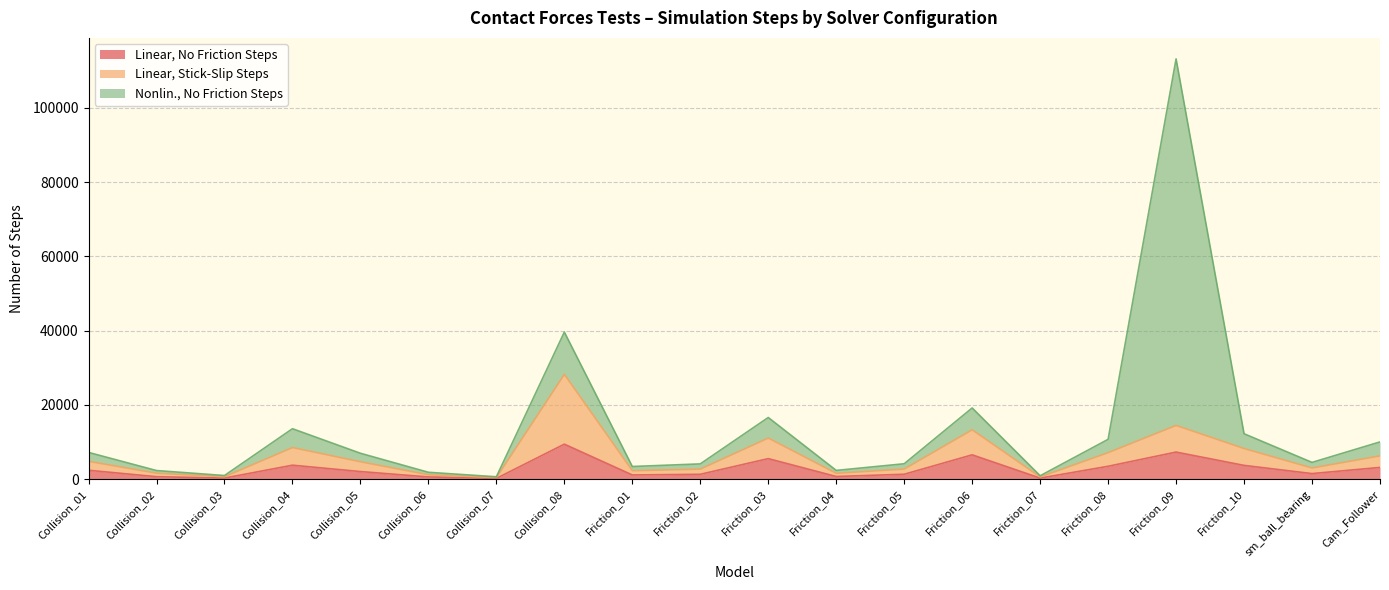

What is the minimum value for Linear, No Friction Steps?

210